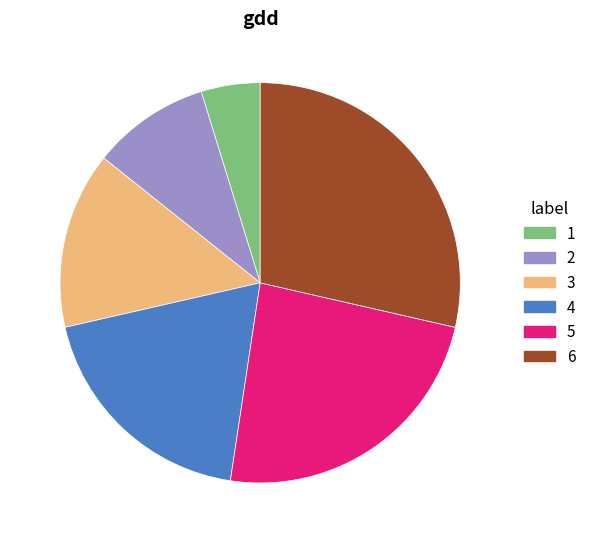

How many slices are in this pie chart?

6